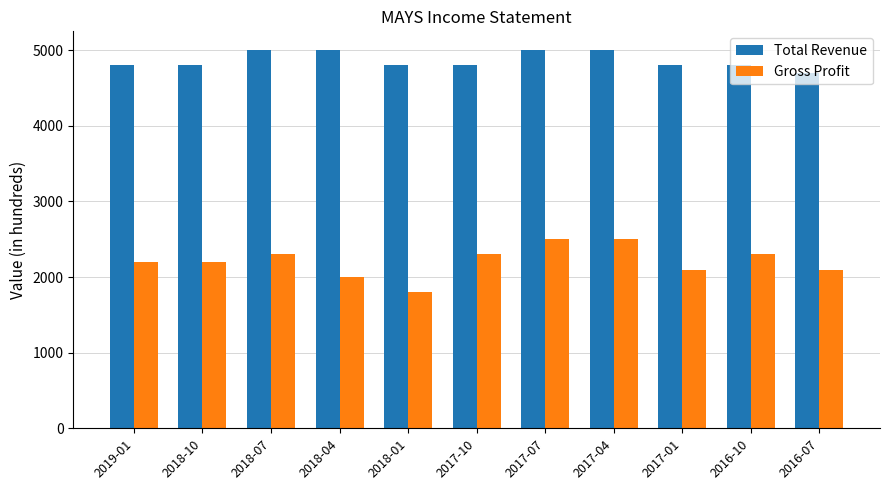

Which series has the largest range (max minus min)?

Gross Profit